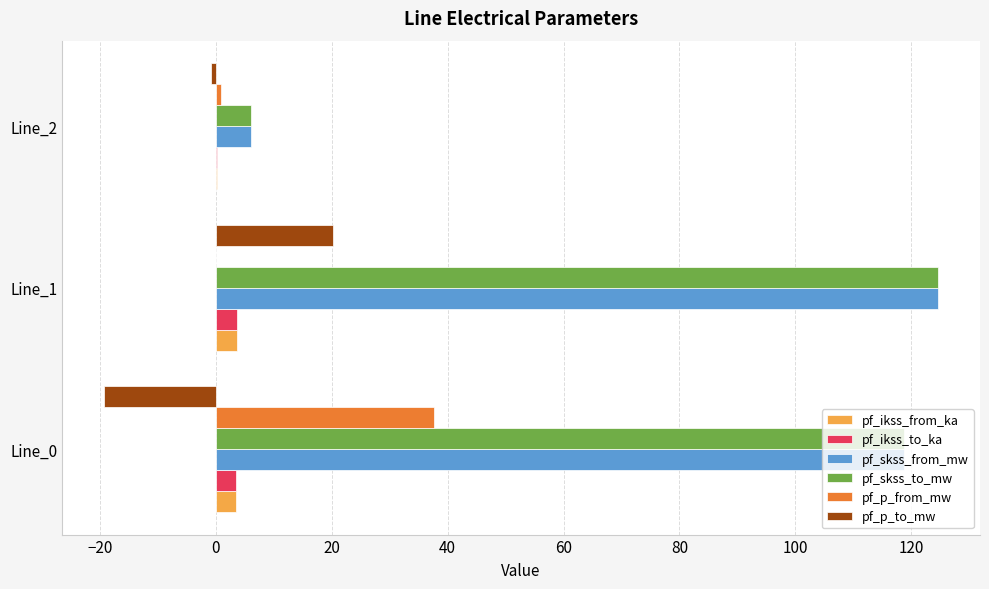

Is the value of pf_ikss_from_ka at Line_2 greater than the value of pf_skss_from_mw at Line_2?

No